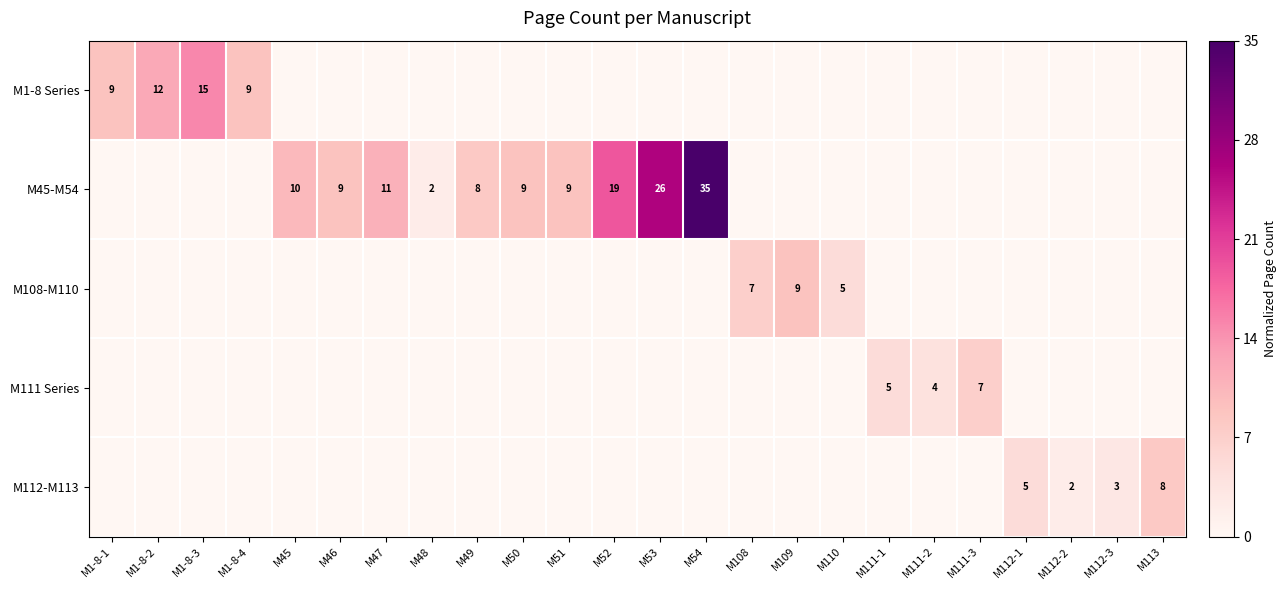

The M1-8 Series series shows 5 at M1-8-3. True or false?

False